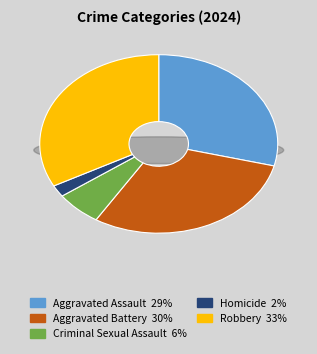

Is it true that Robbery is 39% of the pie?

False